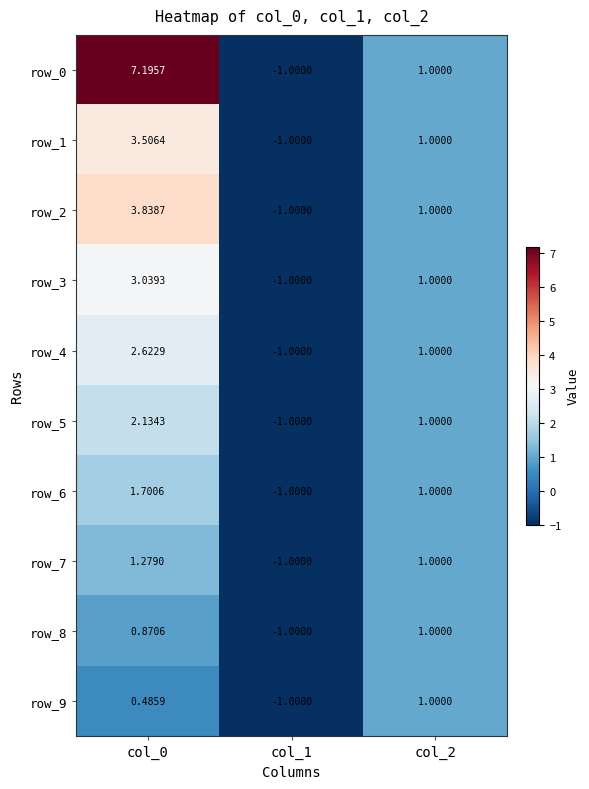

Is it true that row_0 equals 1.0 at col_2?

True